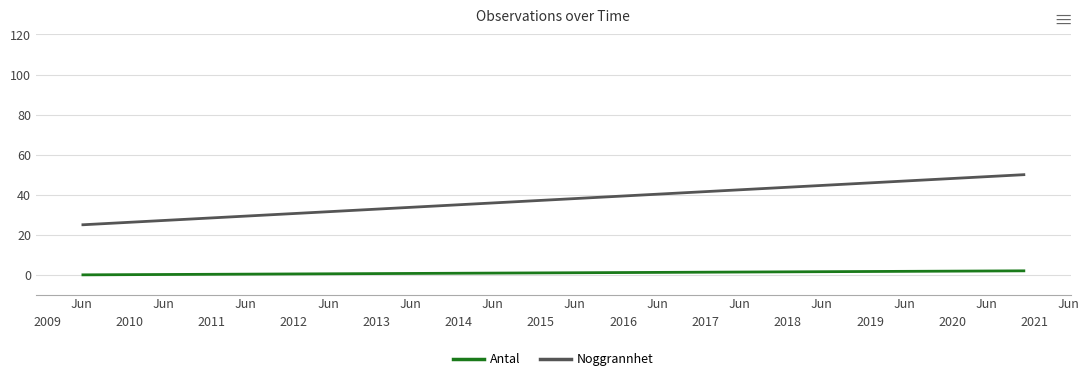

What is the difference between the maximum and minimum values in the Noggrannhet series?

25